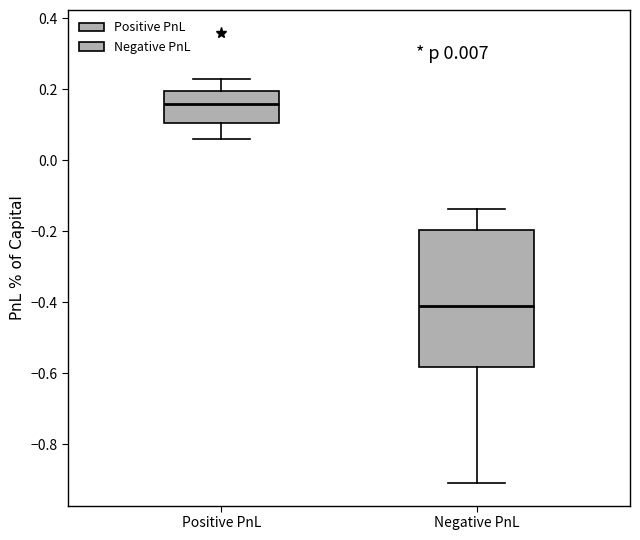

Reading left to right, read every box against the y-axis: the position of its median line, the range the box covers, and the ends of its whiskers. The values are not printed on the chart, so give them approximately, as read against the axis.

Positive PnL: median 0.16, box 0.10 to 0.20, whiskers 0.06 to 0.22
Negative PnL: median -0.42, box -0.58 to -0.20, whiskers -0.90 to -0.14